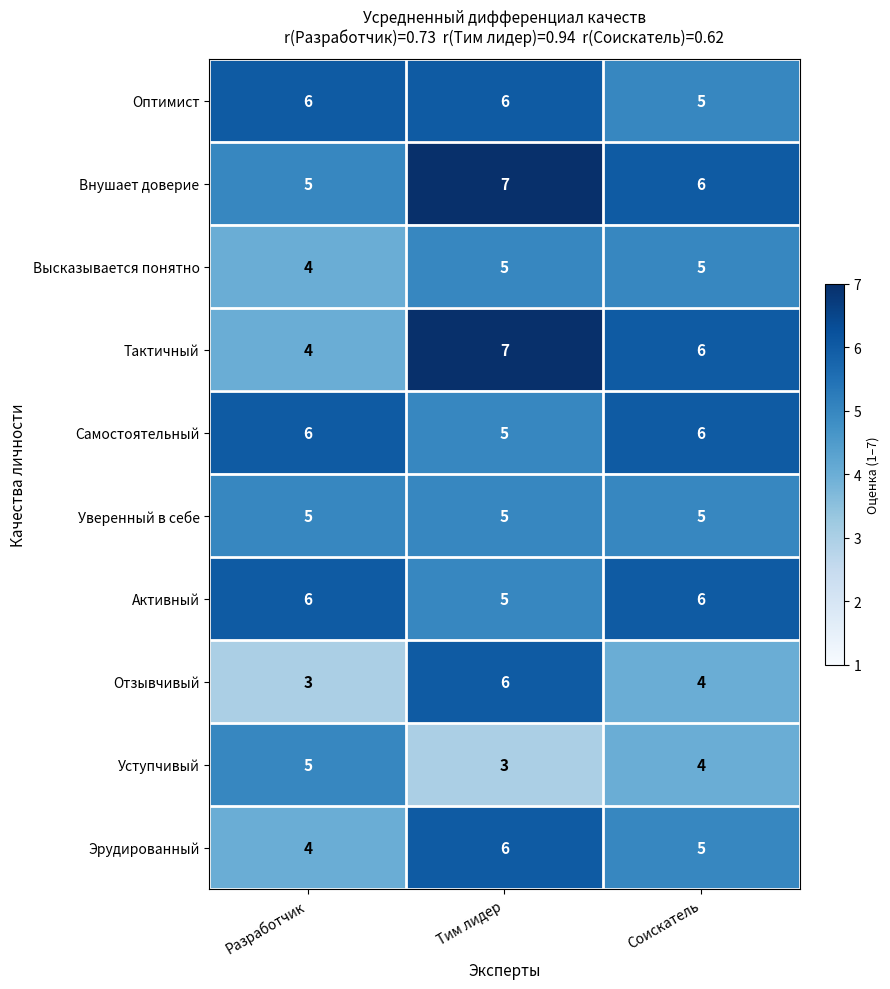

What is the average value of the Уверенный в себе series?

5